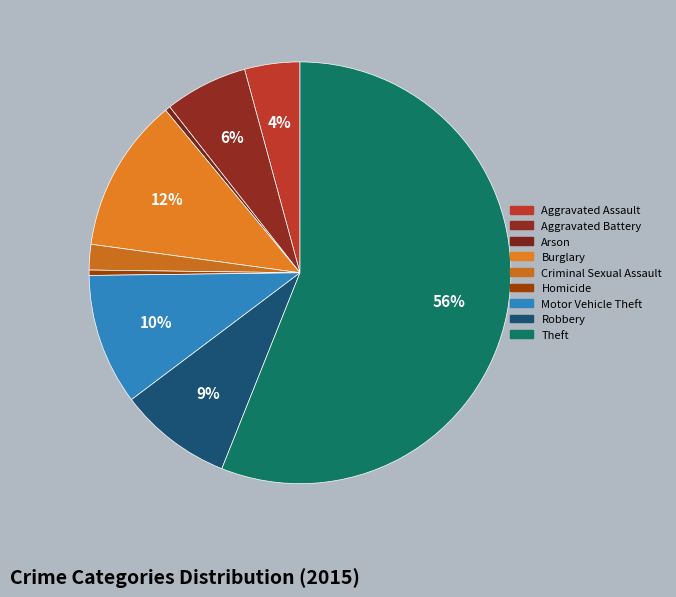

Which slice is the smallest?

Arson